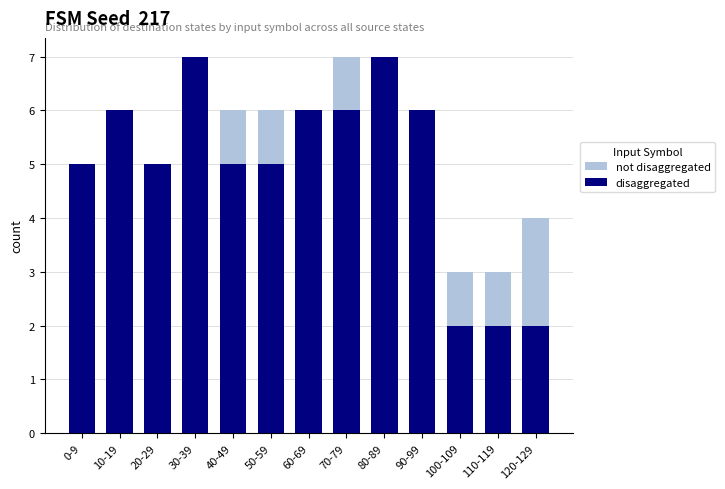

What is the value of the not disaggregated bar at the 6th from the left?

6